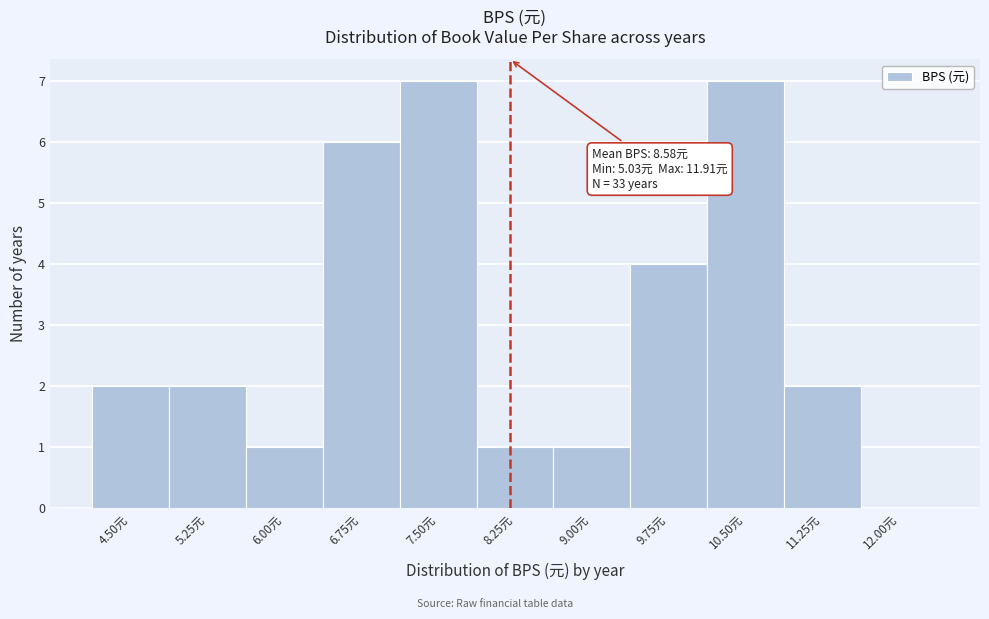

Reading left to right, extract all data points from this chart.

4.50元=2	5.25元=2	6.00元=1	6.75元=6	7.50元=7	8.25元=1	9.00元=1	9.75元=4	10.50元=7	11.25元=2	12.00元=0